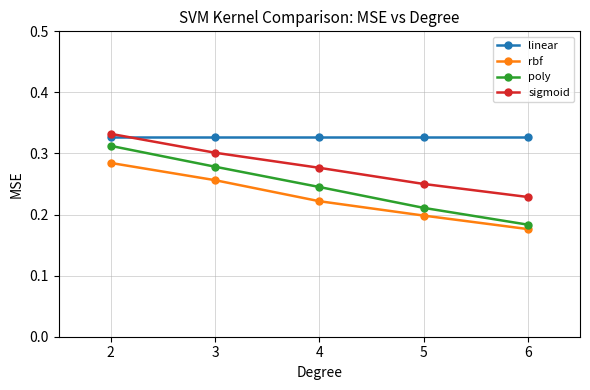

What is the sum of the rbf values at 2 and 6?

0.5